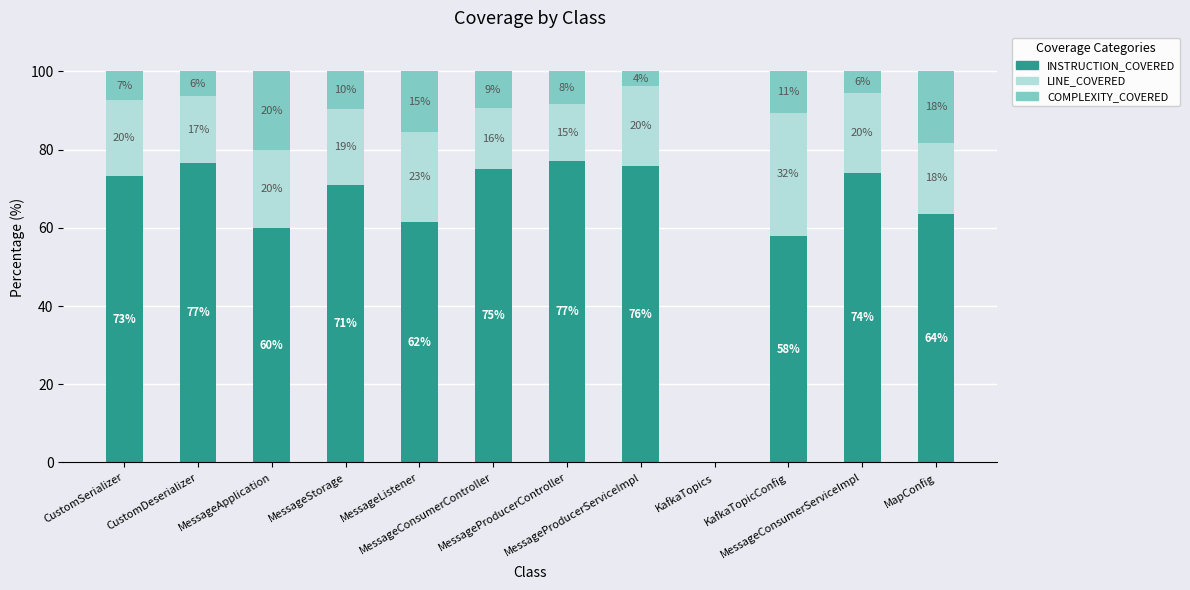

Are the bars grouped side by side (vs. stacked)?

No